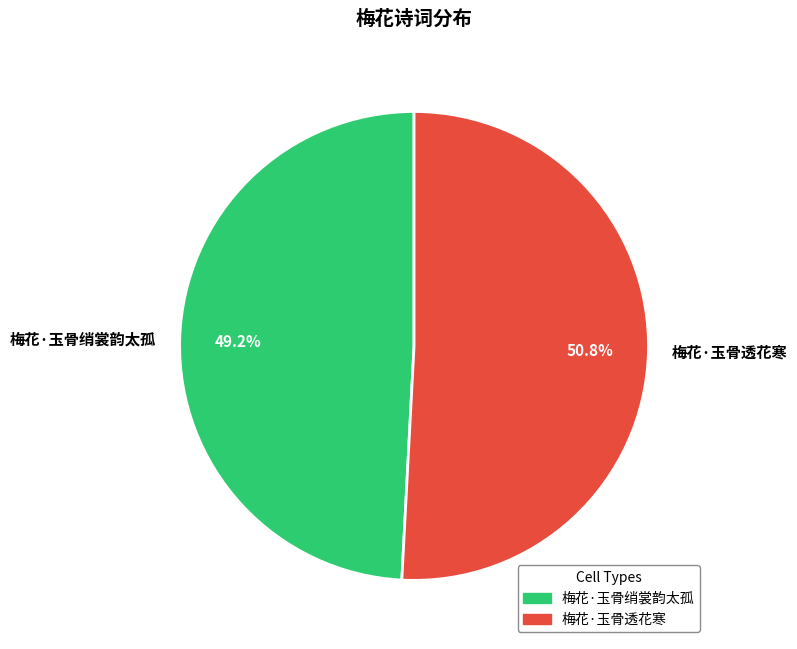

Which category has the smallest portion of the pie?

梅花·玉骨绡裳韵太孤